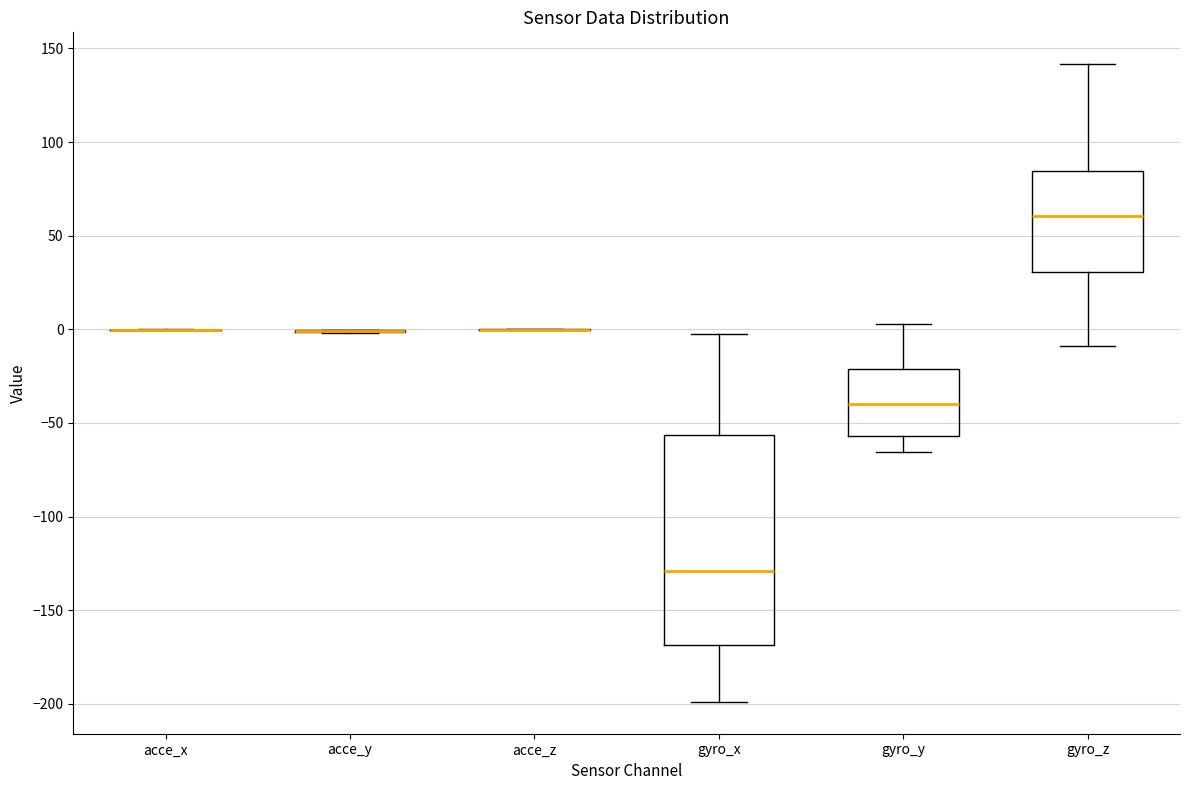

Reading left to right, transcribe this box plot: for each box, give where its median line is, the range the box spans, and where its two whiskers end, as read against the y-axis. The values are not printed on the chart, so give them approximately, as read against the axis.

acce_x: box collapsed to a line at 0, whiskers 0 to 0
acce_y: box collapsed to a line at 0, whiskers 0 to 0
acce_z: box collapsed to a line at 0, whiskers 0 to 0
gyro_x: median -130, box -170 to -55, whiskers -200 to 0
gyro_y: median -40, box -55 to -20, whiskers -65 to 5
gyro_z: median 60, box 30 to 85, whiskers -10 to 140